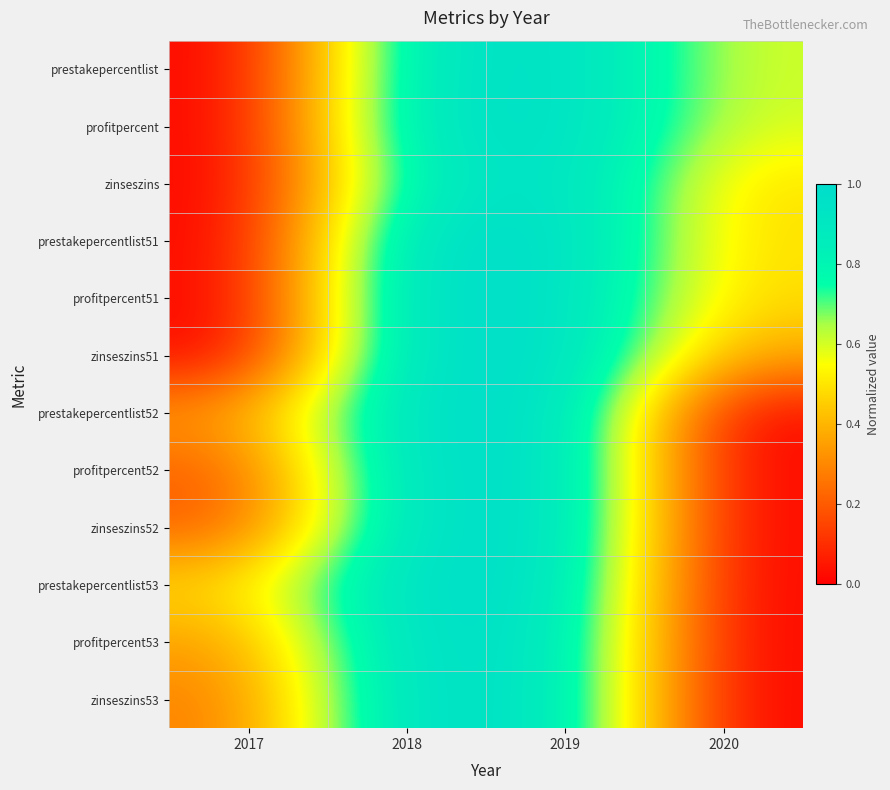

How many distinct data groups are displayed?

12